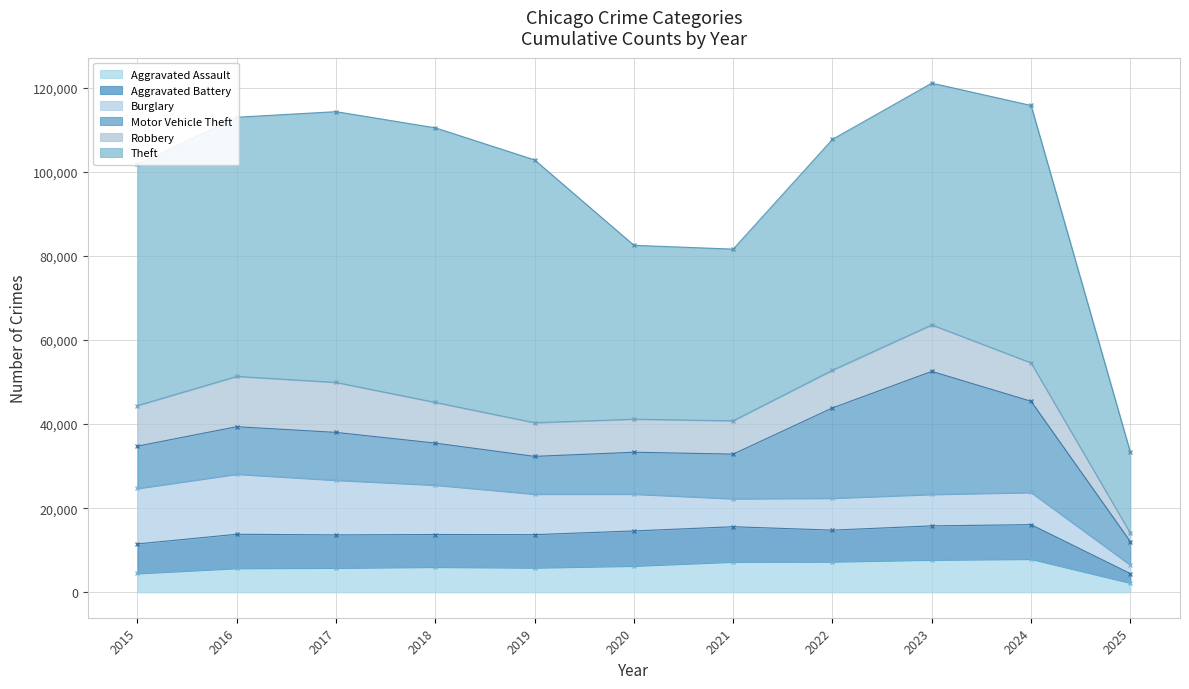

Rank the categories by Motor Vehicle Theft value from highest to lowest.

2023, 2024, 2022, 2017, 2016, 2021, 2015, 2018, 2020, 2019, 2025